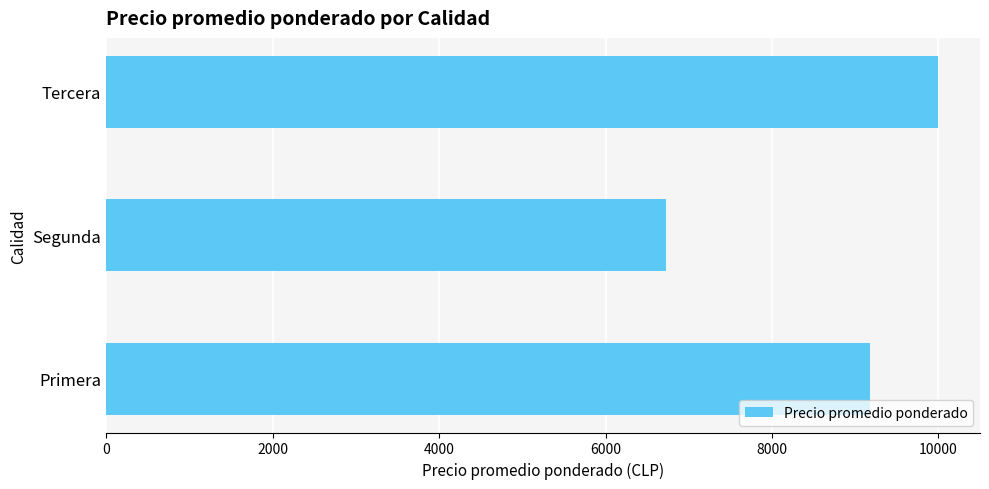

At which category does the chart reach its peak across all series?

Tercera